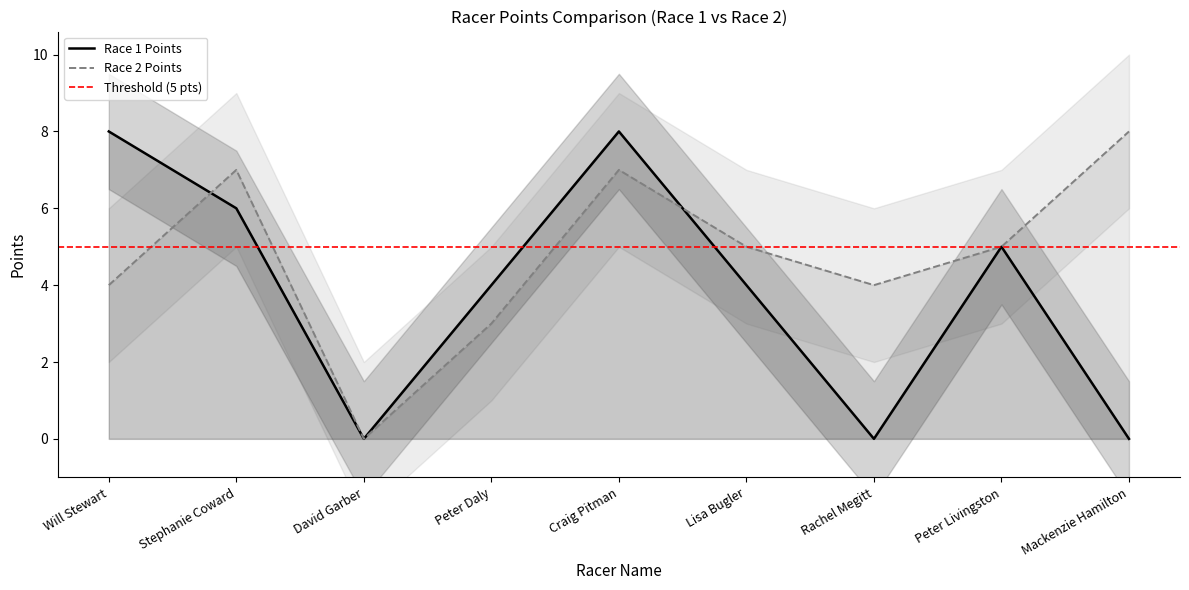

What position from the left is Stephanie Coward?

2